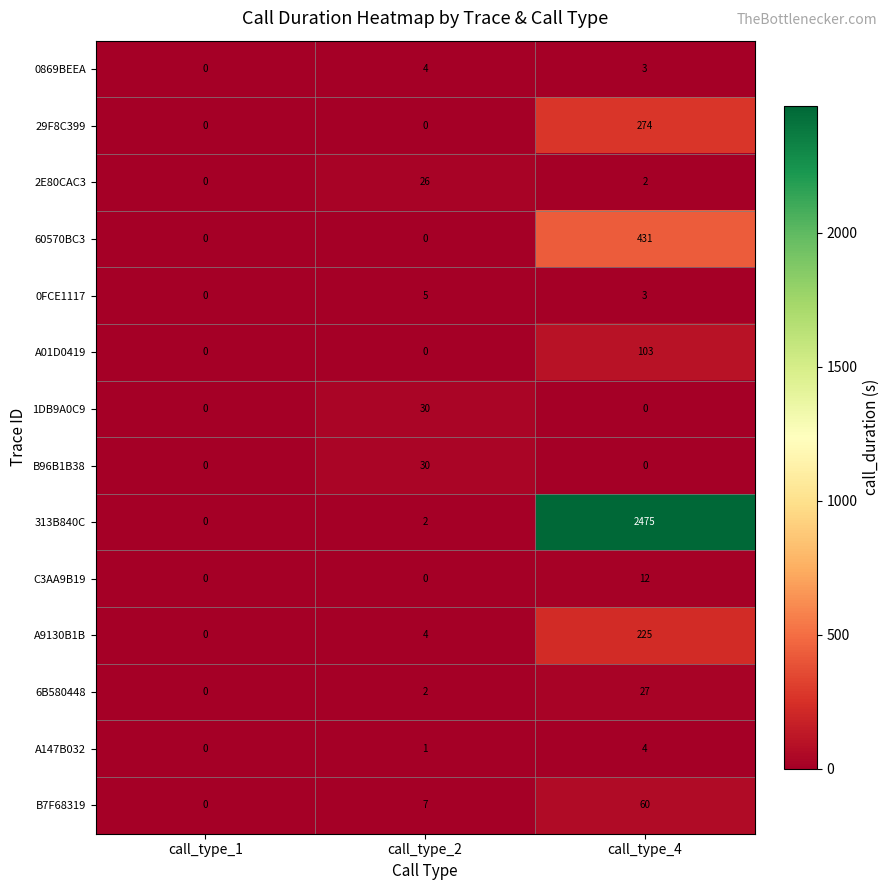

Which category has the lowest value in the A147B032 series?

call_type_1